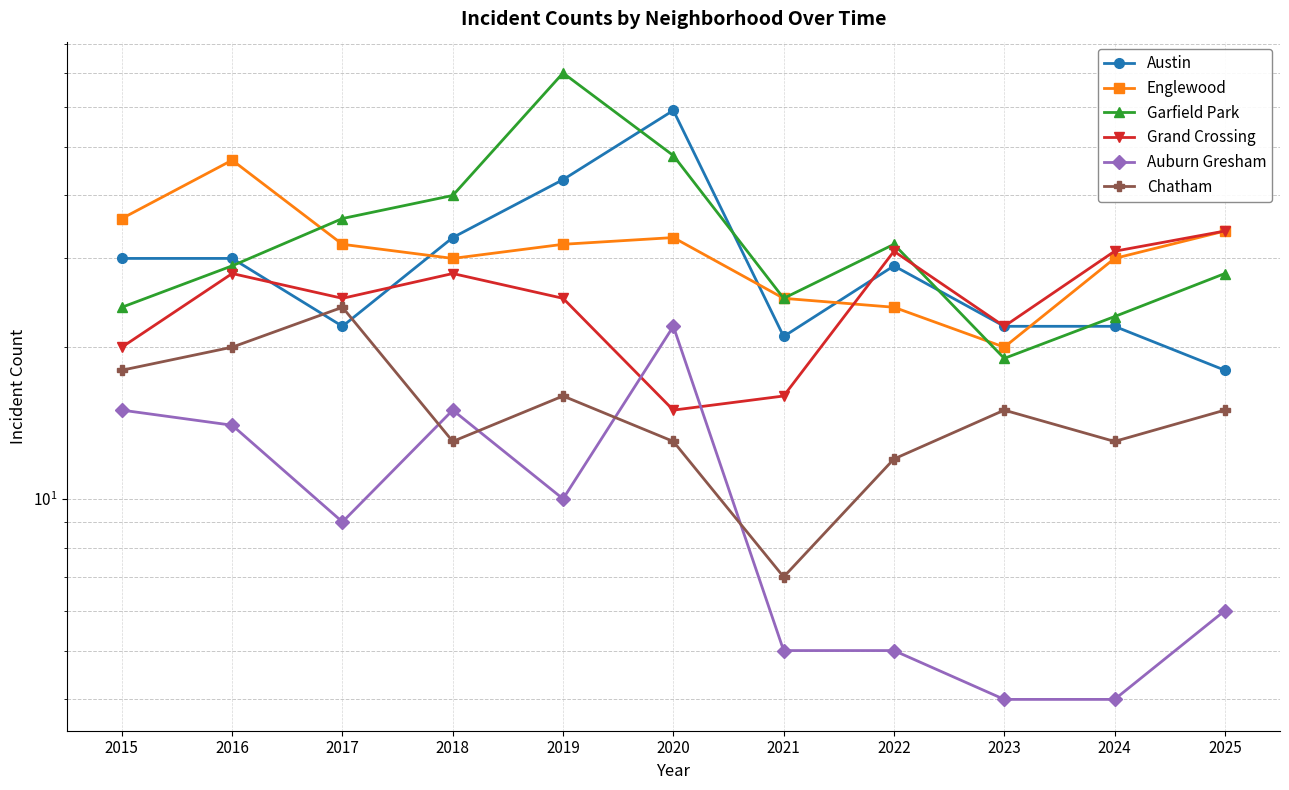

Rank the series by their maximum value, from highest to lowest.

Garfield Park, Austin, Englewood, Grand Crossing, Chatham, Auburn Gresham